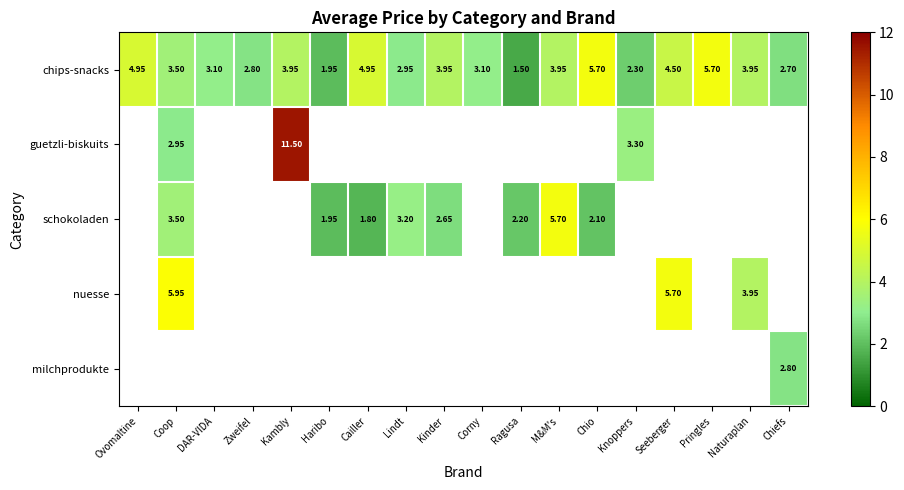

What is the greatest value displayed?

11.5